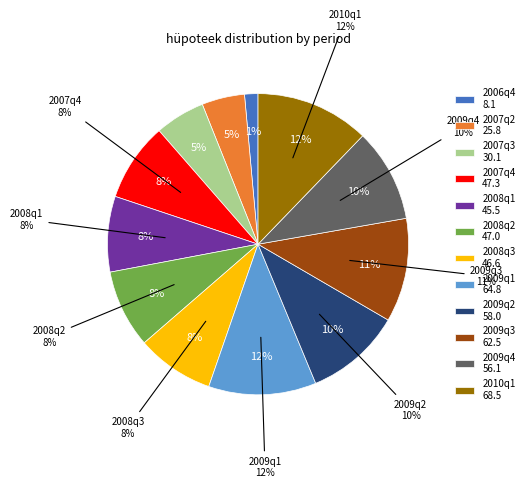

How much of the chart is everything except 2004q4?

100.0%